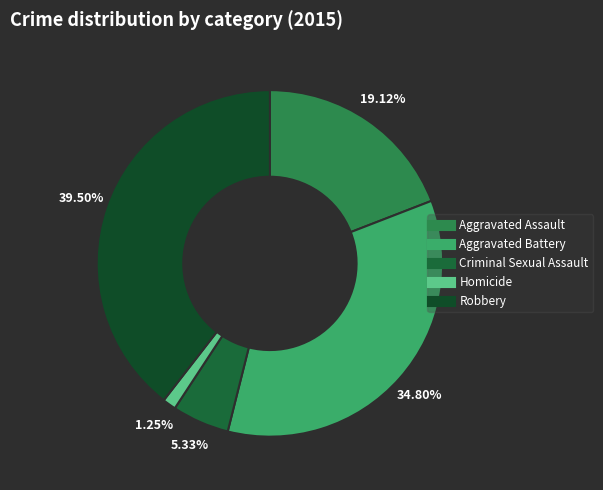

True or false: Criminal Sexual Assault accounts for 11% of the total.

False